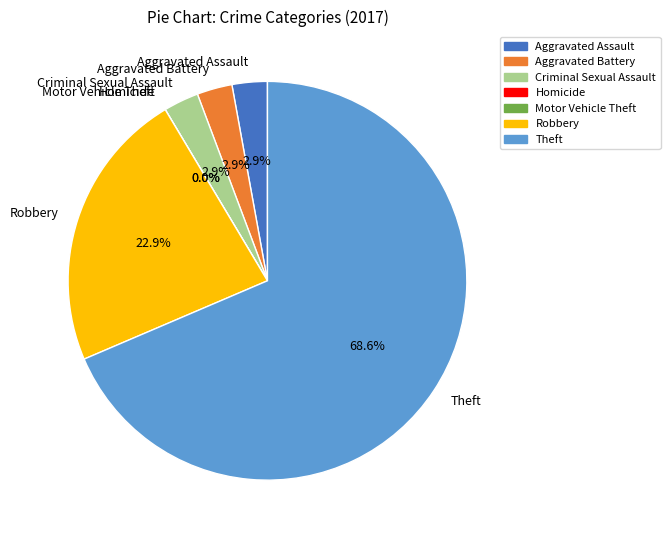

What is the total percentage of Robbery and Aggravated Assault?

25.7%